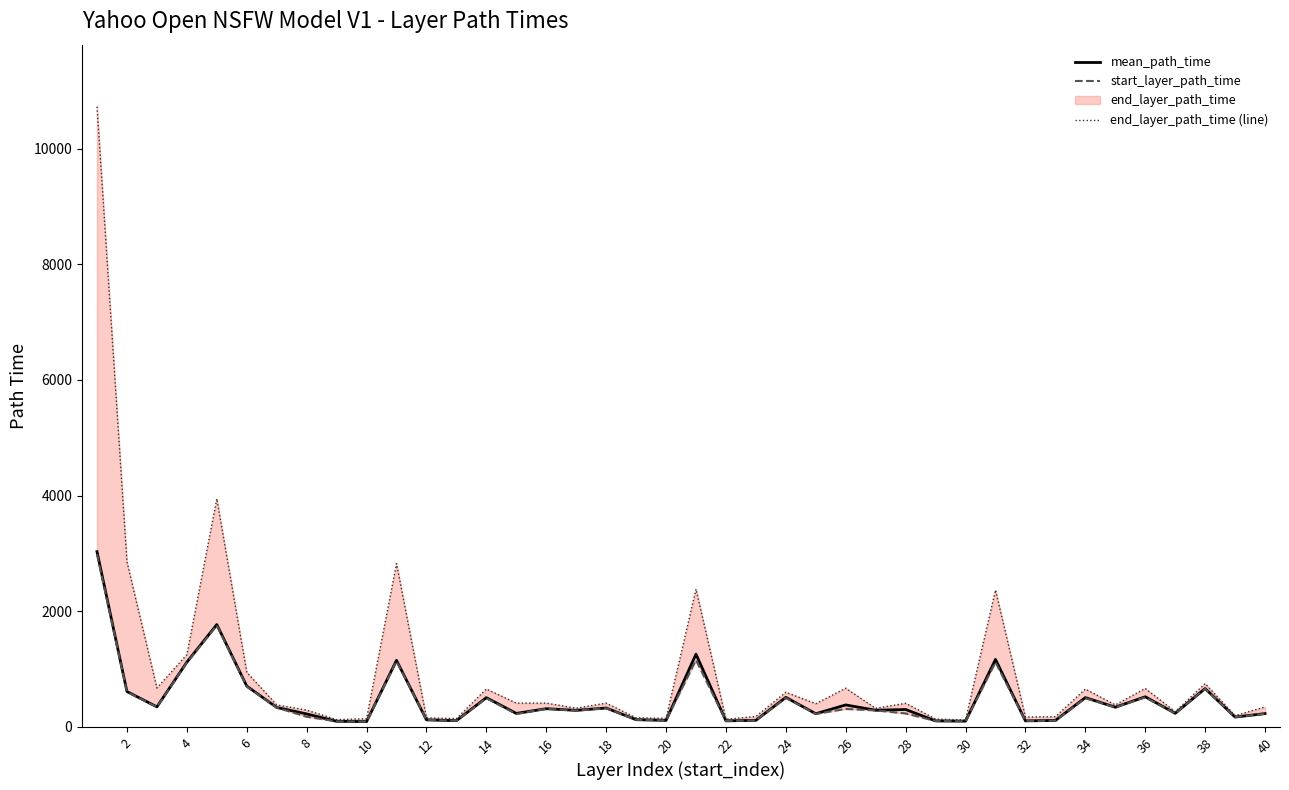

What is the highest value of the mean_path_time series?

3030.1